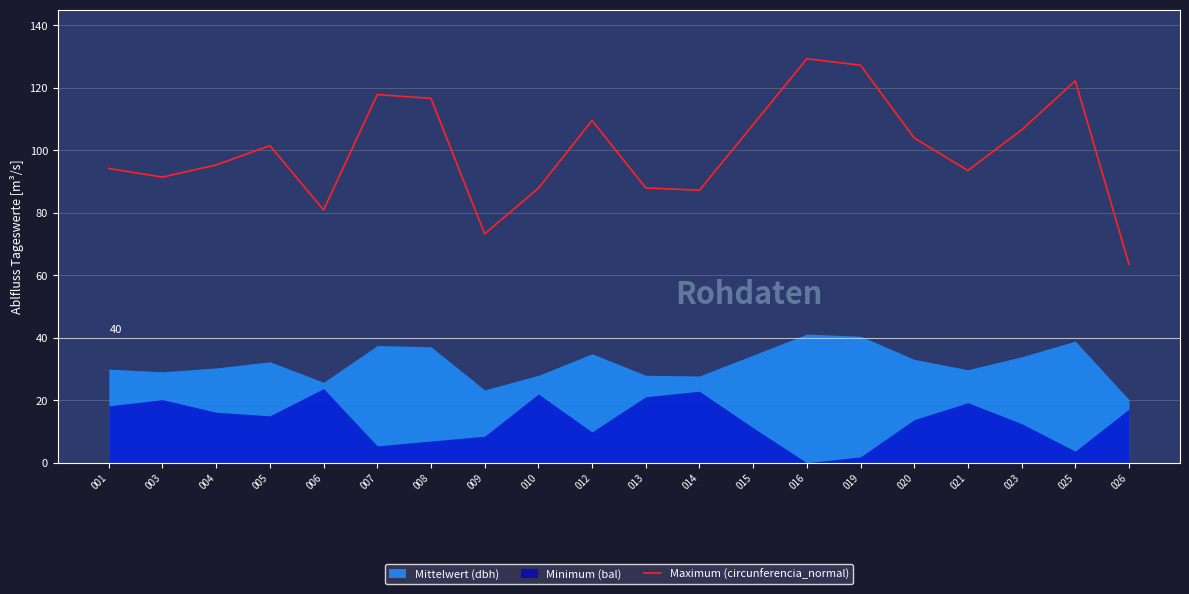

Reading left to right, list all the values displayed in this chart.

001=94.2	003=91.4	004=95.3	005=101.5	006=80.9	007=117.8	008=116.6	009=73.3	010=87.8	012=109.5	013=88.0	014=87.2	015=108.2	016=129.3	019=127.2	020=103.9	021=93.5	023=106.5	025=122.2	026=63.5